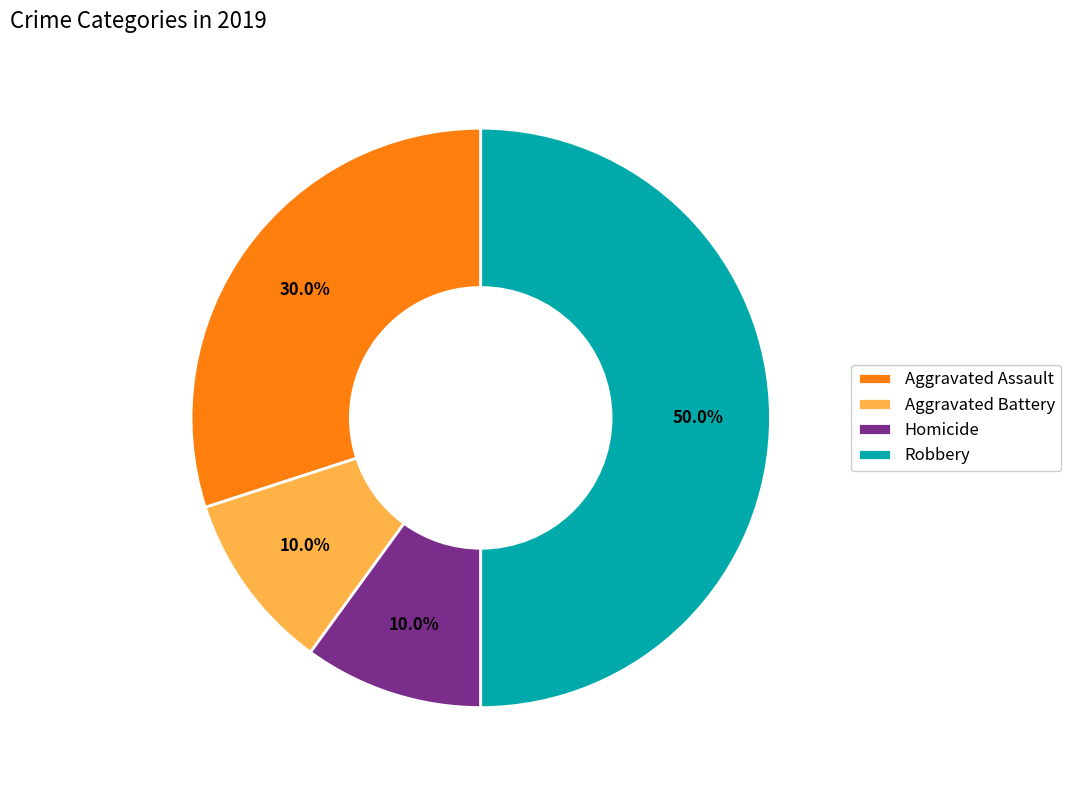

How many slices are in this pie chart?

4